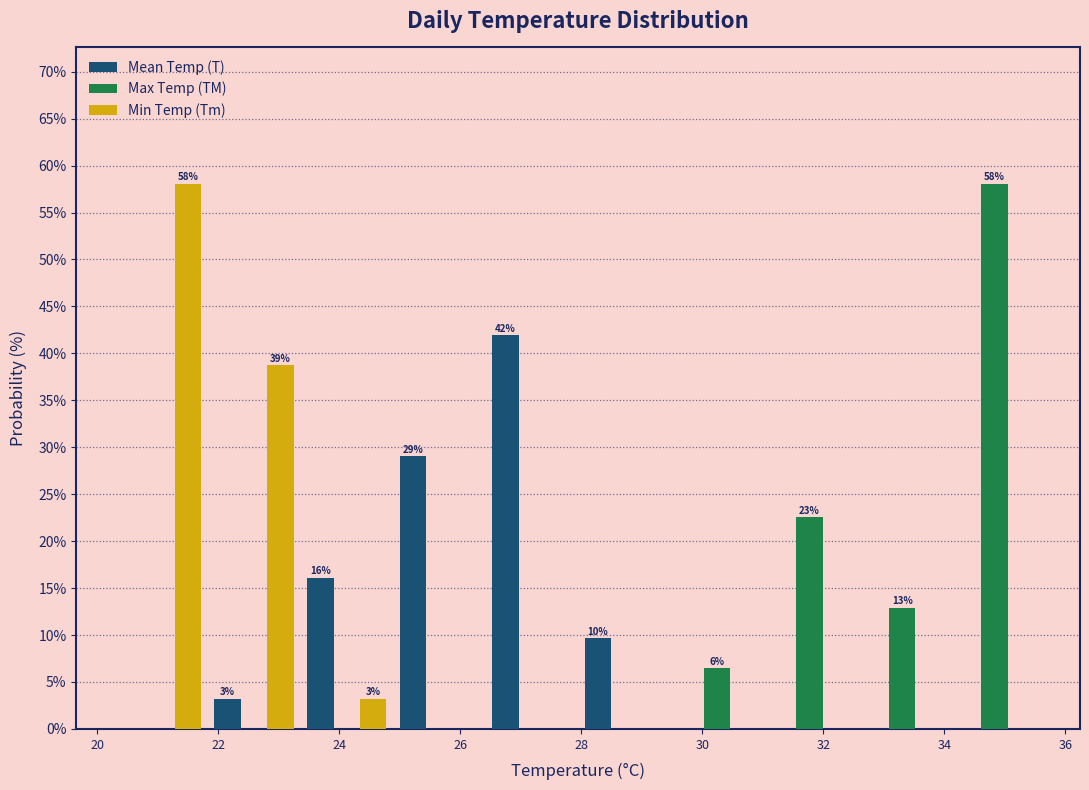

In the Min Temp (Tm) series, which range on the x-axis has the tallest bar?

20.4 to 21.8